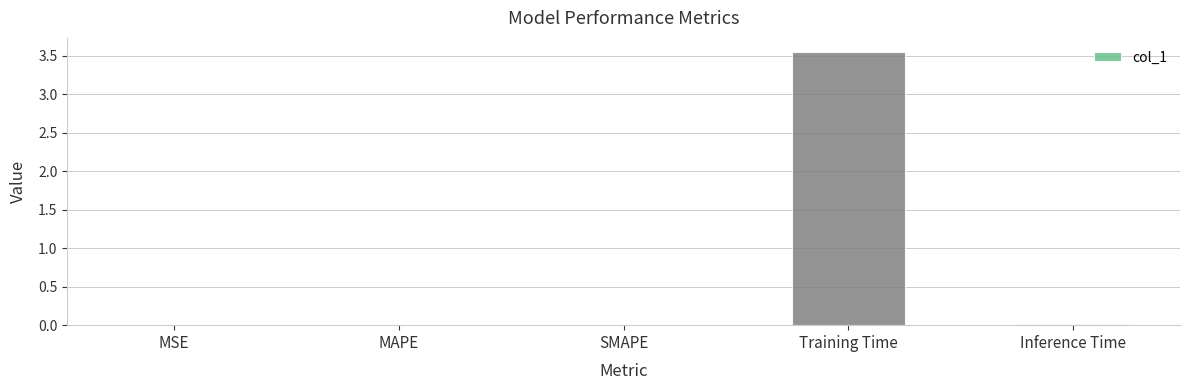

Which label corresponds to the largest value in the chart?

Training Time